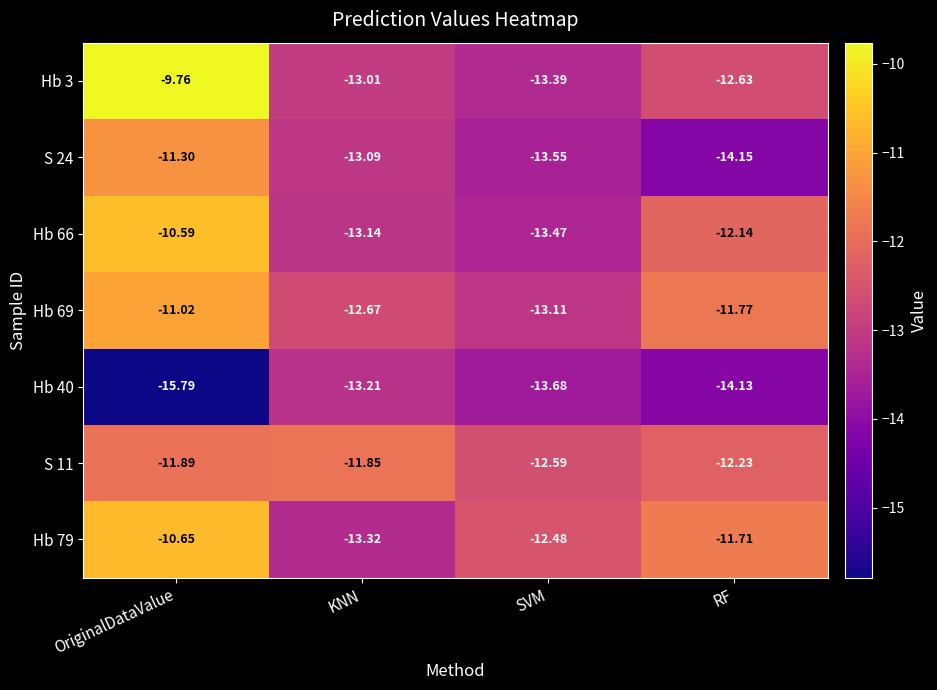

Is the value of Hb 69 at SVM greater than the value of Hb 66 at KNN?

Yes